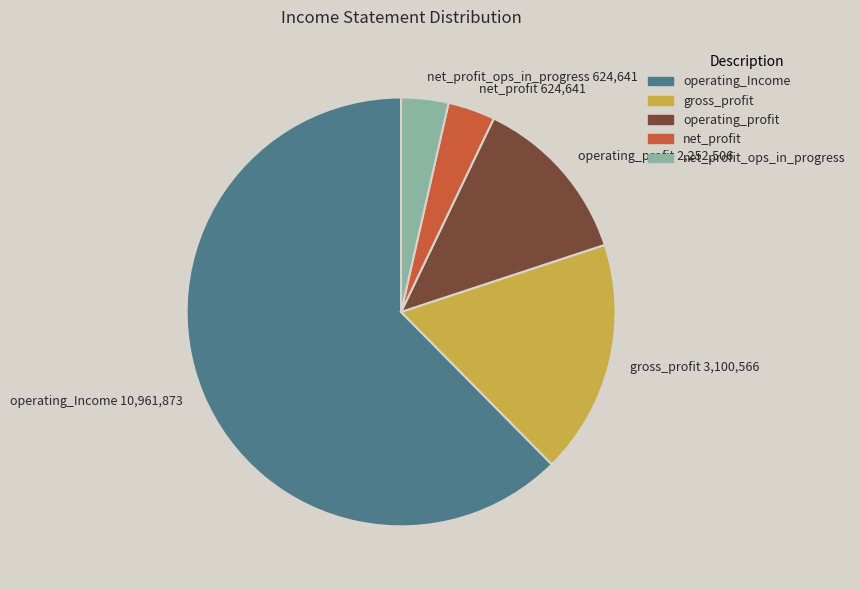

Which slice is the largest?

operating_Income